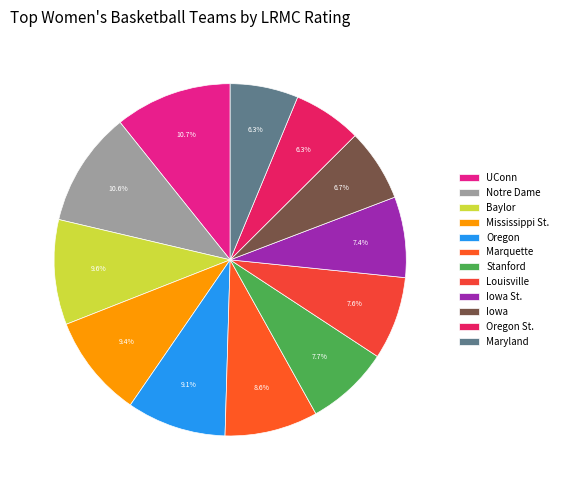

How many slices are in this pie chart?

12